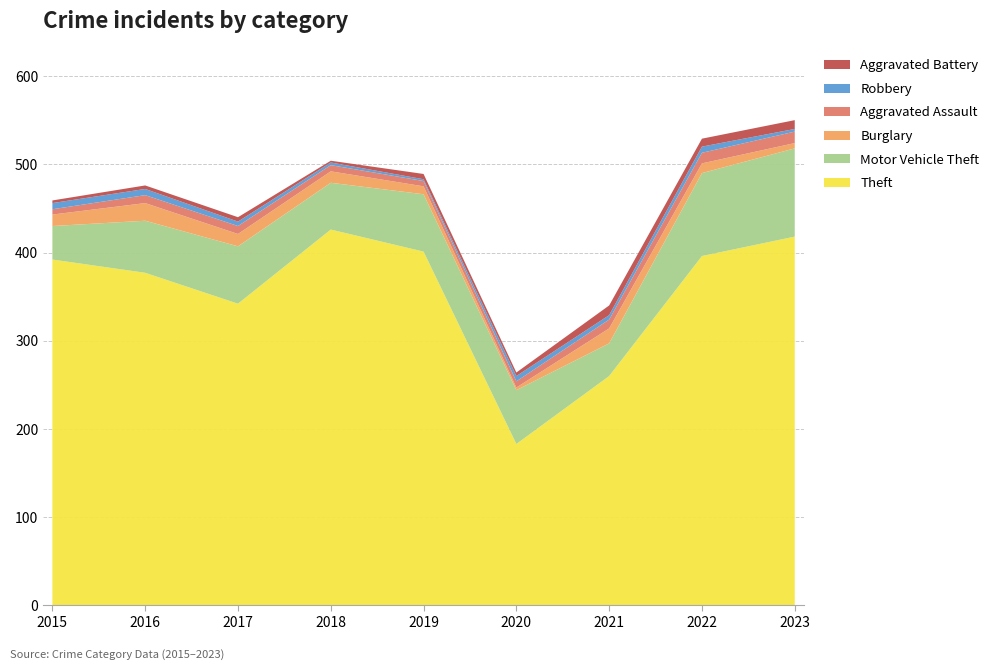

Reading right to left, list all the values displayed in this chart.

Theft: 2023=418	2022=396	2021=260	2020=183	2019=401	2018=426	2017=342	2016=377	2015=392
Motor Vehicle Theft: 2023=100	2022=94	2021=37	2020=61	2019=65	2018=53	2017=65	2016=59	2015=38
Burglary: 2023=6	2022=11	2021=17	2020=3	2019=9	2018=13	2017=14	2016=20	2015=13
Aggravated Assault: 2023=13	2022=12	2021=10	2020=7	2019=6	2018=7	2017=9	2016=9	2015=6
Robbery: 2023=3	2022=7	2021=5	2020=6	2019=2	2018=3	2017=5	2016=7	2015=7
Aggravated Battery: 2023=10	2022=9	2021=11	2020=4	2019=6	2018=2	2017=5	2016=4	2015=3